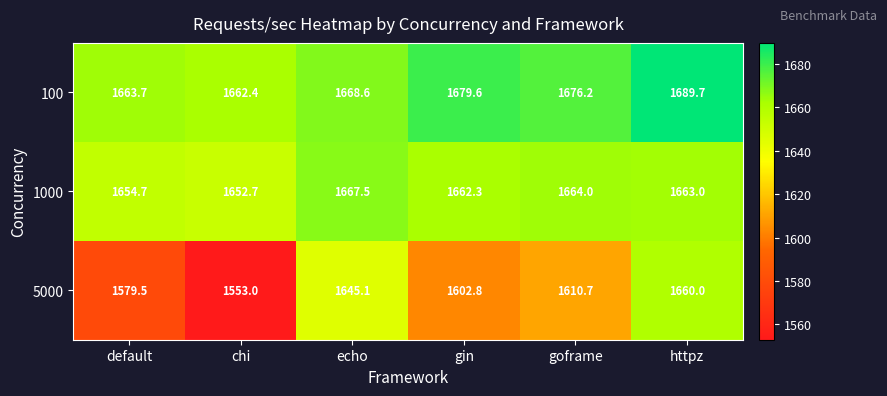

At how many categories does at least one series exceed 1632?

6